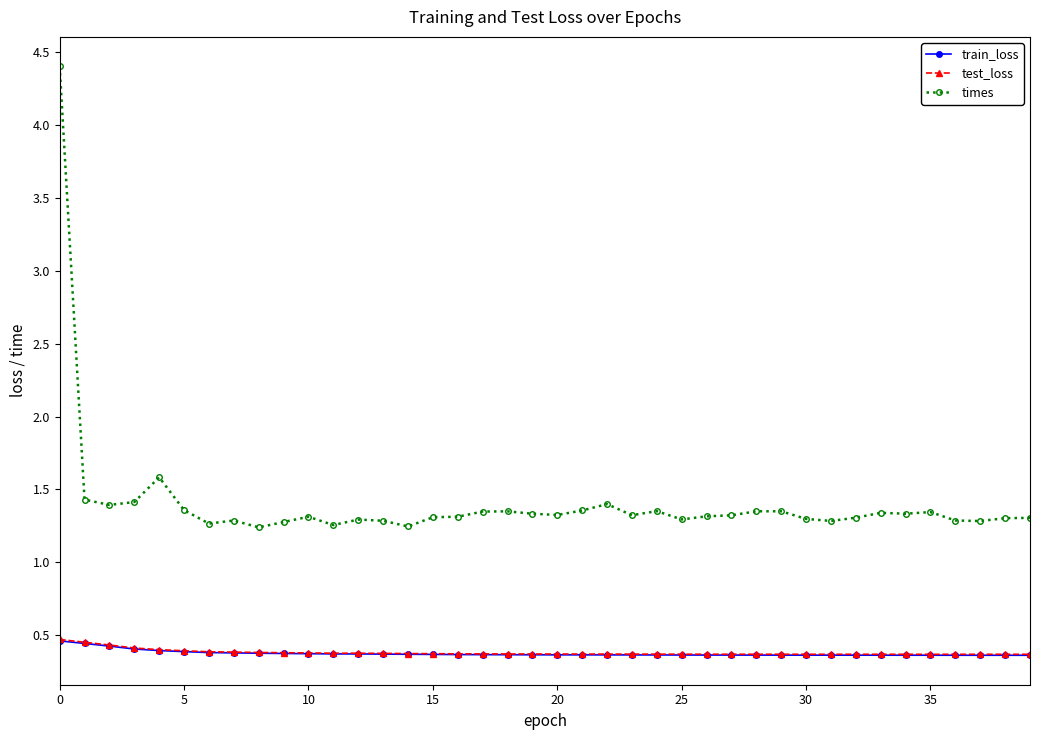

How many test_loss values are between 0 and 1?

40